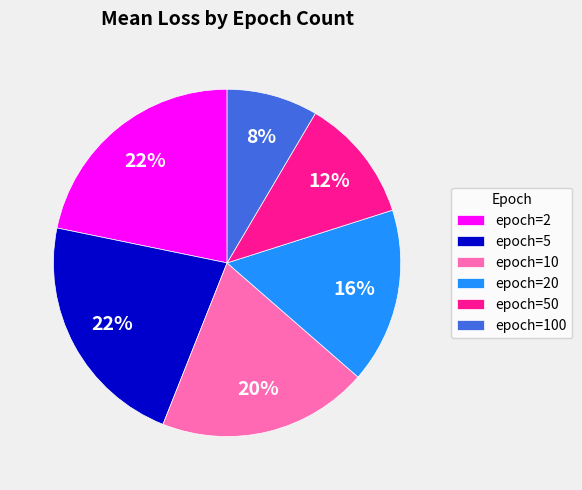

How many segments does this pie chart have?

6